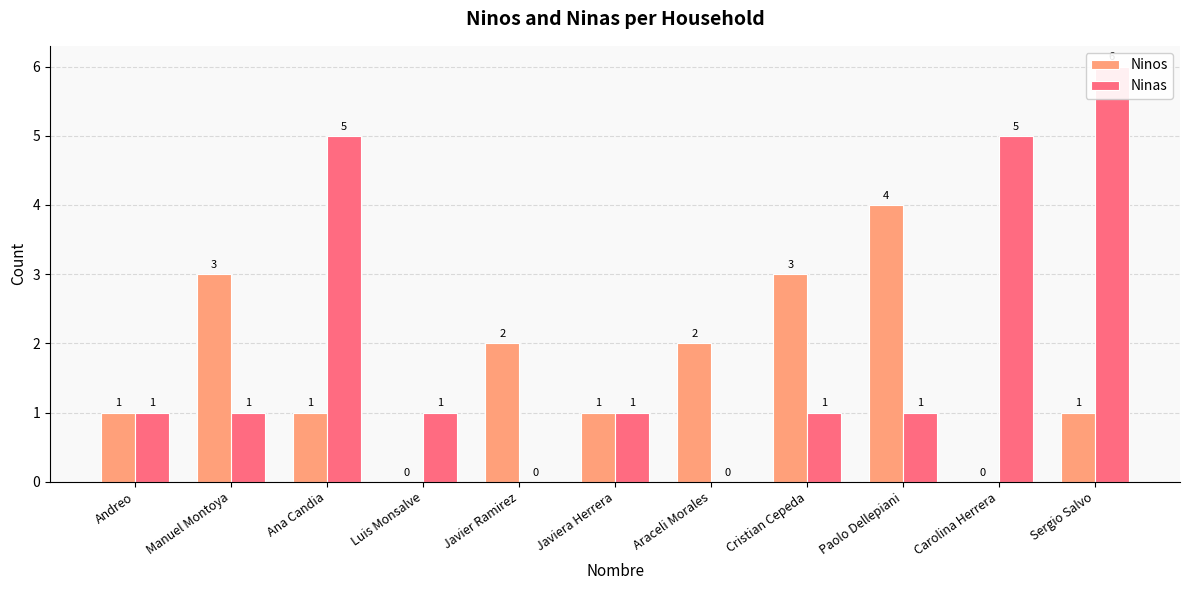

True or false: Ninos has a value of 1 at Sergio Salvo.

True